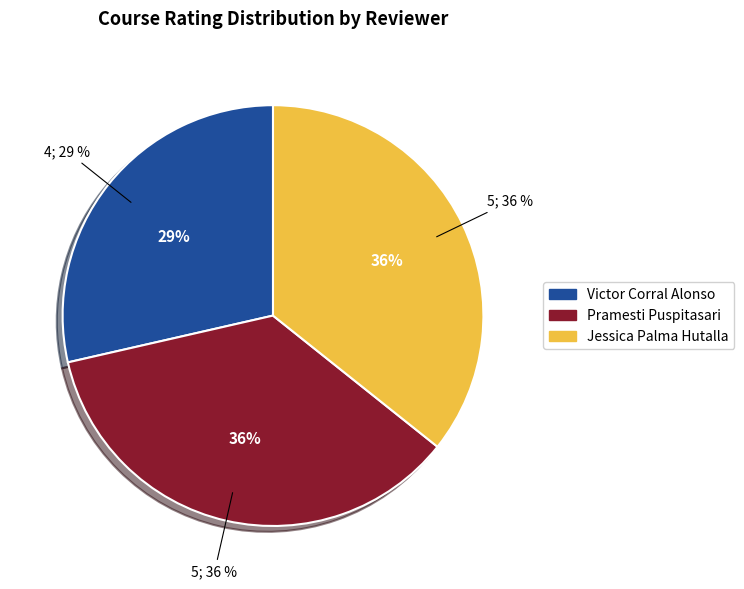

Is there any slice that represents more than half of the pie?

No